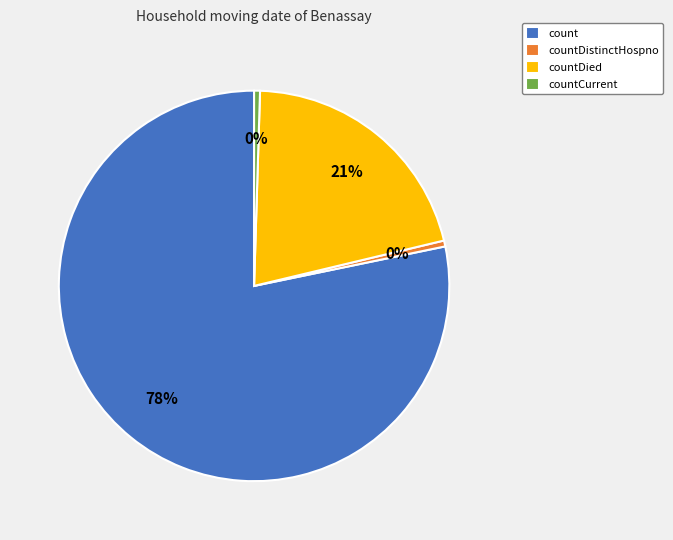

Between countDistinctHospno and count, which is larger?

count